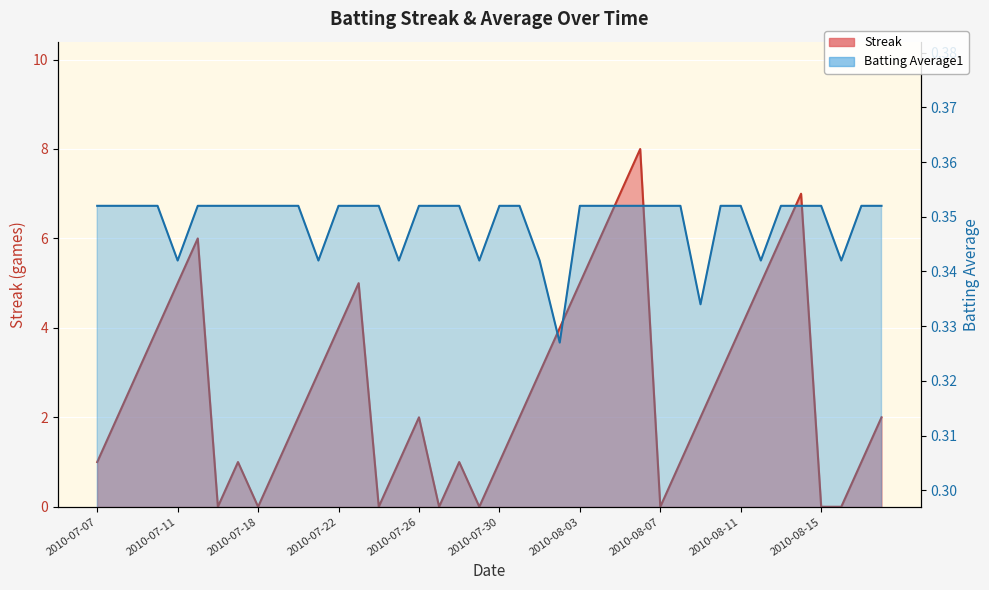

At 2010-08-03, list the series in order from smallest to largest.

Batting Average1, Streak